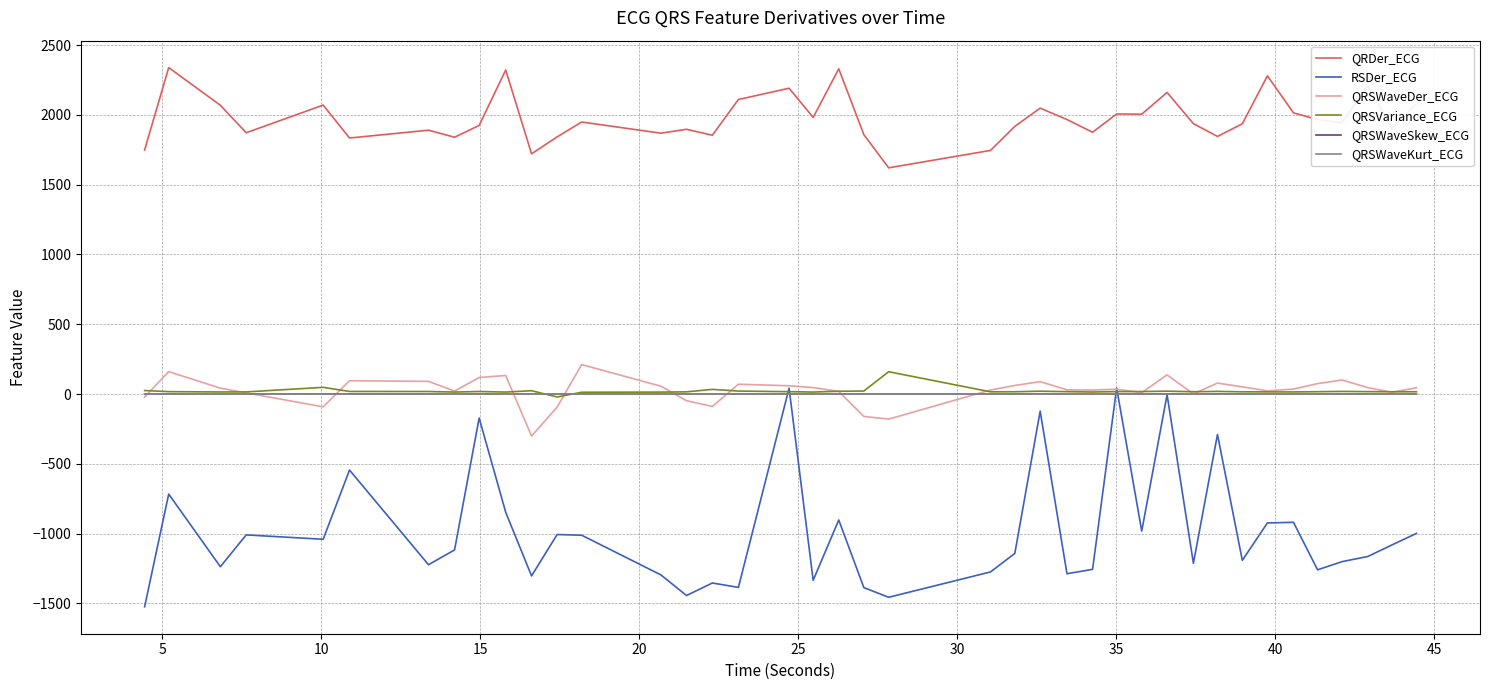

Which series has the largest total across all categories?

QRDer_ECG